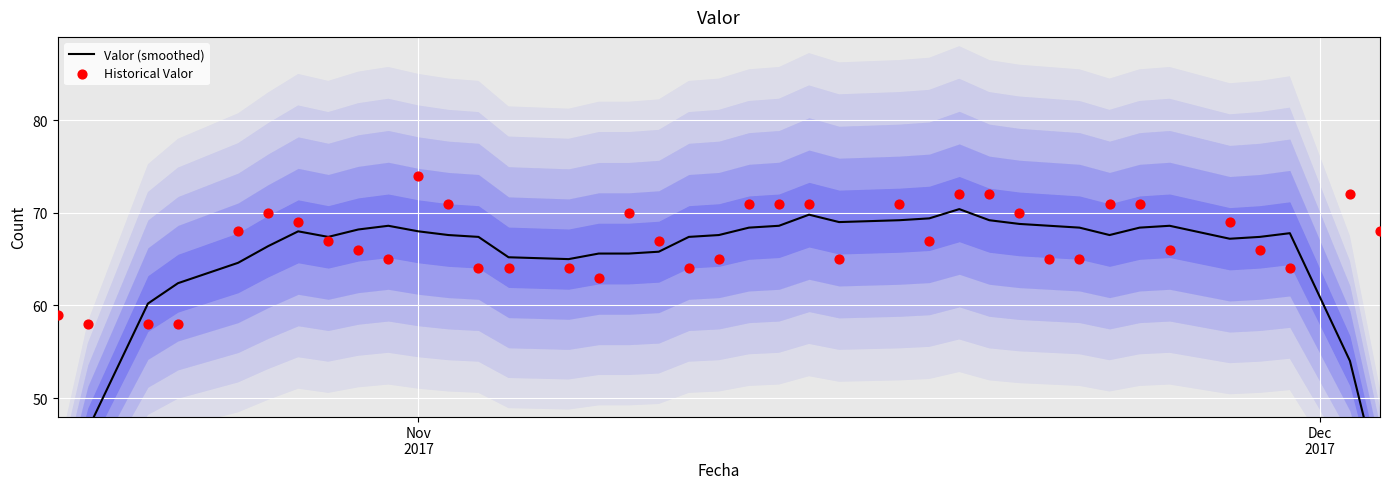

Which series reaches the maximum Y coordinate?

Historical Valor